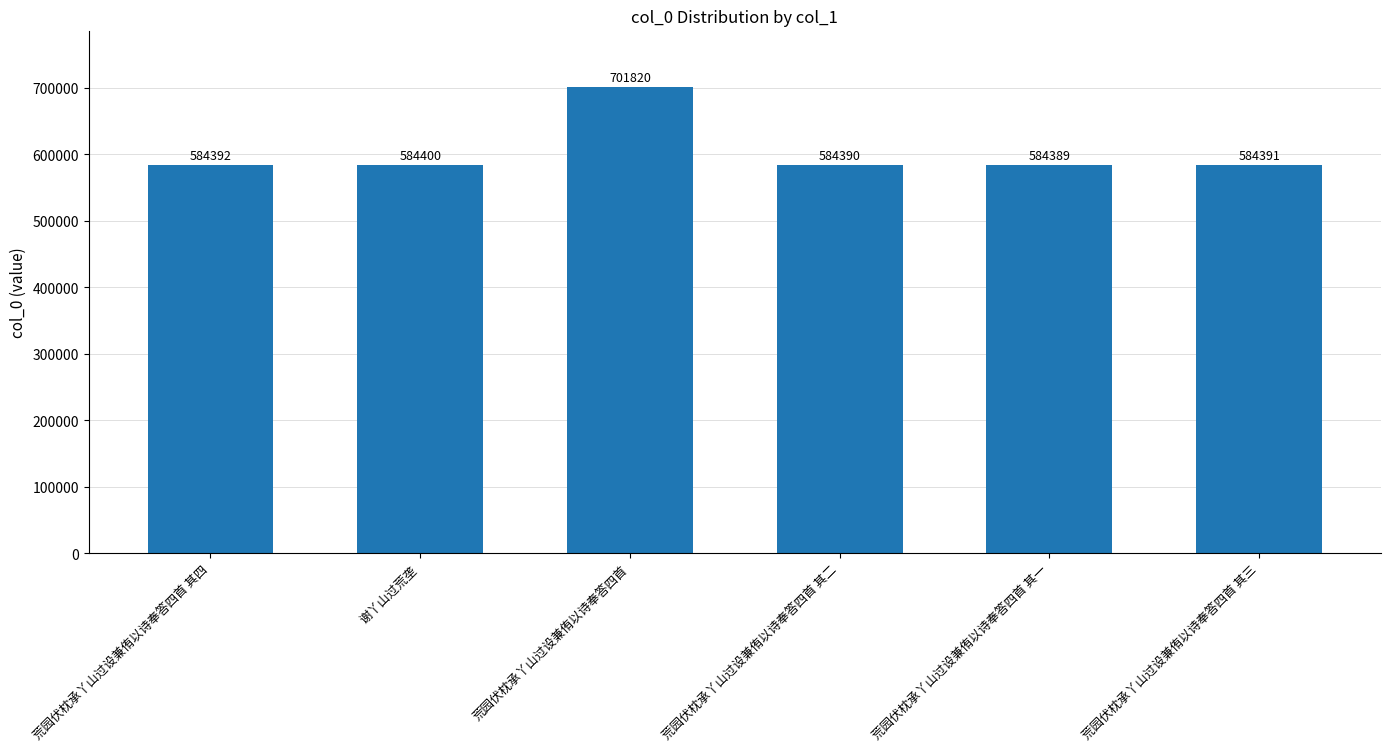

What is the approximate value at 谢丫山过荒垄, to the nearest 100?

584400